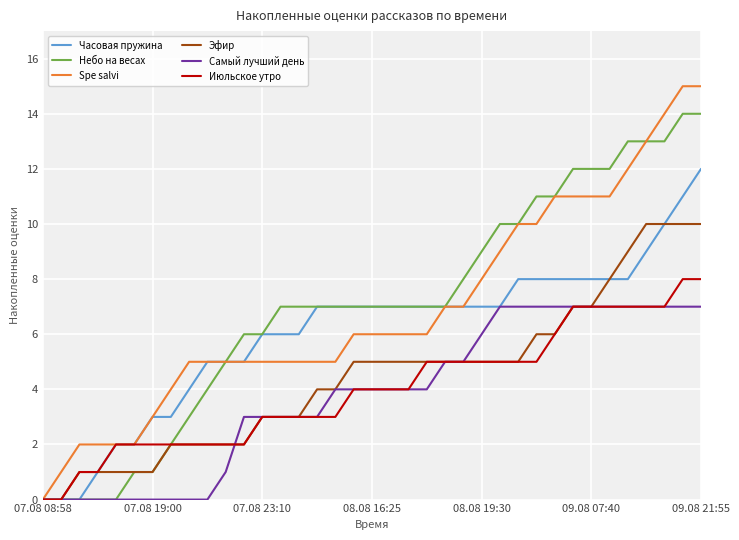

What is the maximum value for Часовая пружина?

12